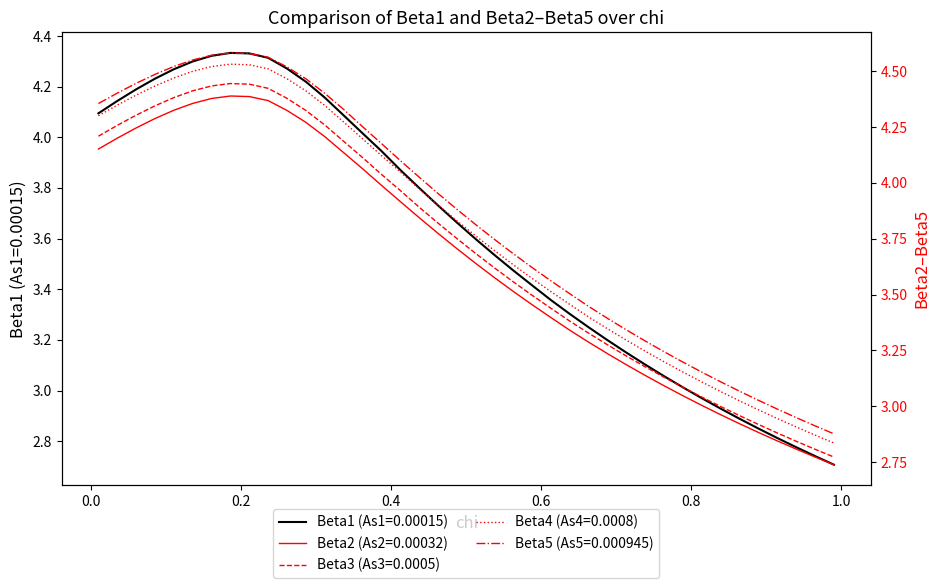

Is this an area chart (filled region under the line)?

No